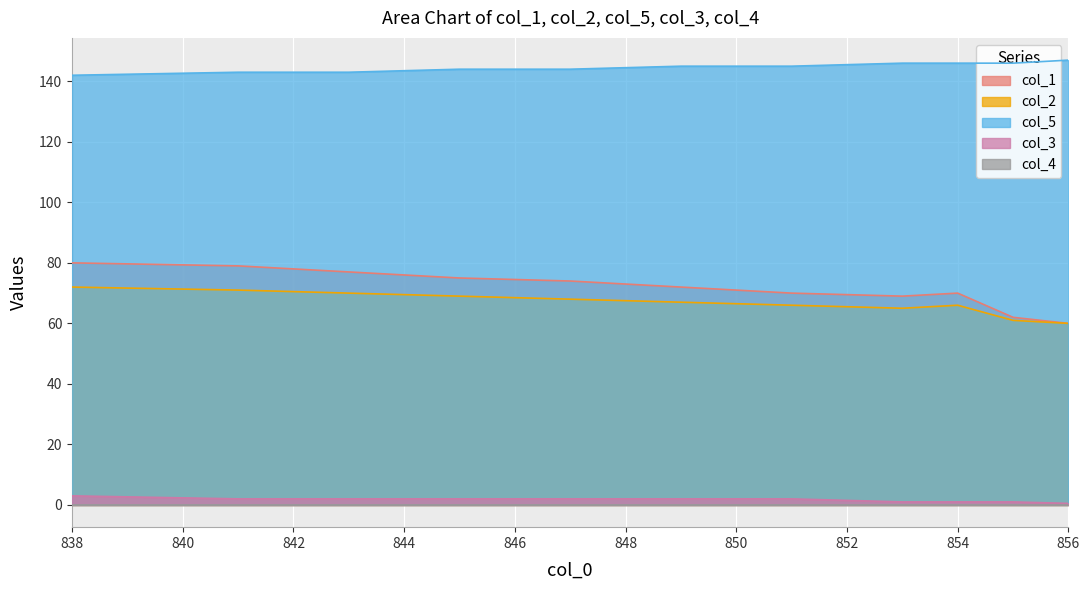

What is the highest value of the col_5 series?

147.0